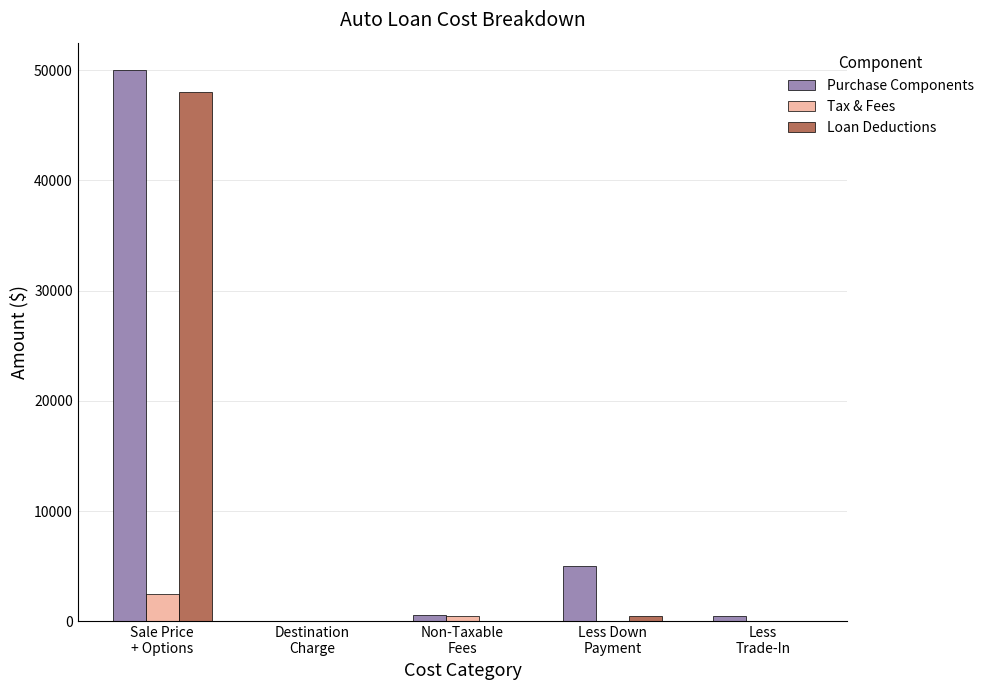

What is the highest value of the Purchase Components series?

50000.0